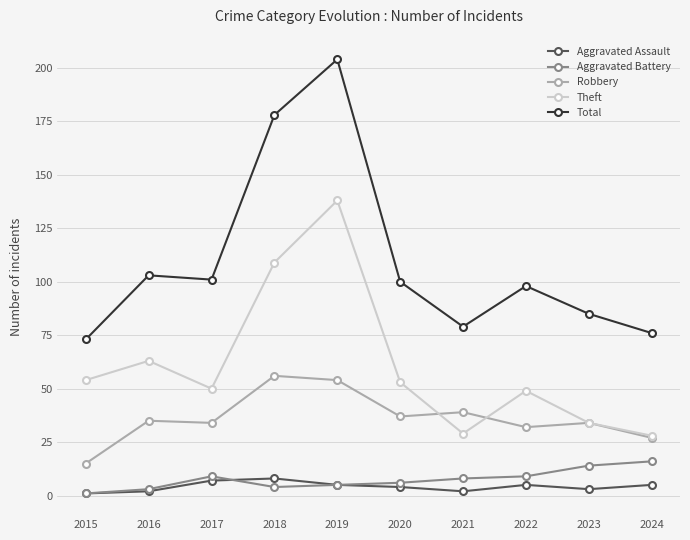

The Robbery series shows 17 at 2018. True or false?

False